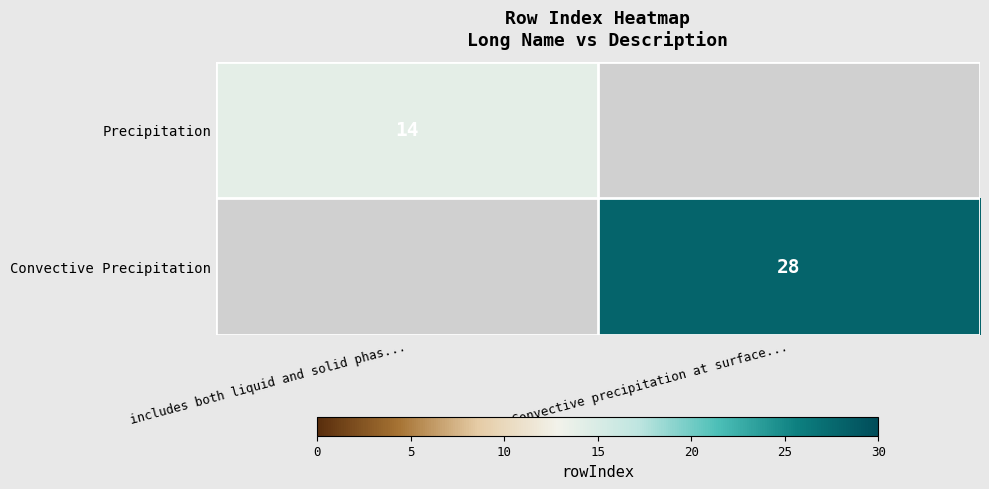

The value of Precipitation at includes both liquid and solid phas... is 14. True or false?

True